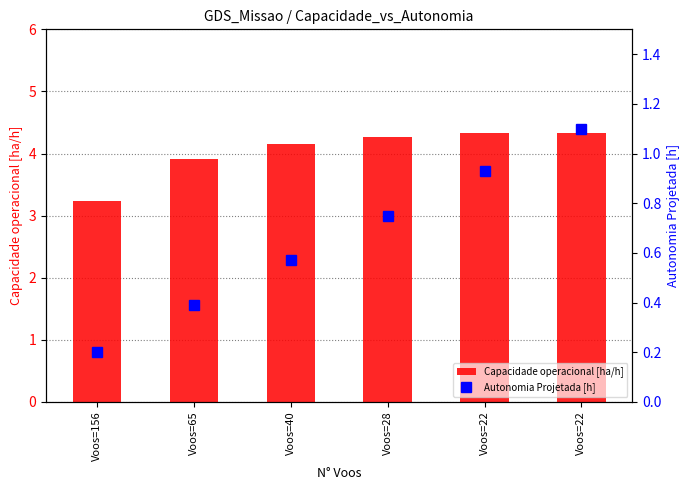

Count the number of data series in this chart.

2